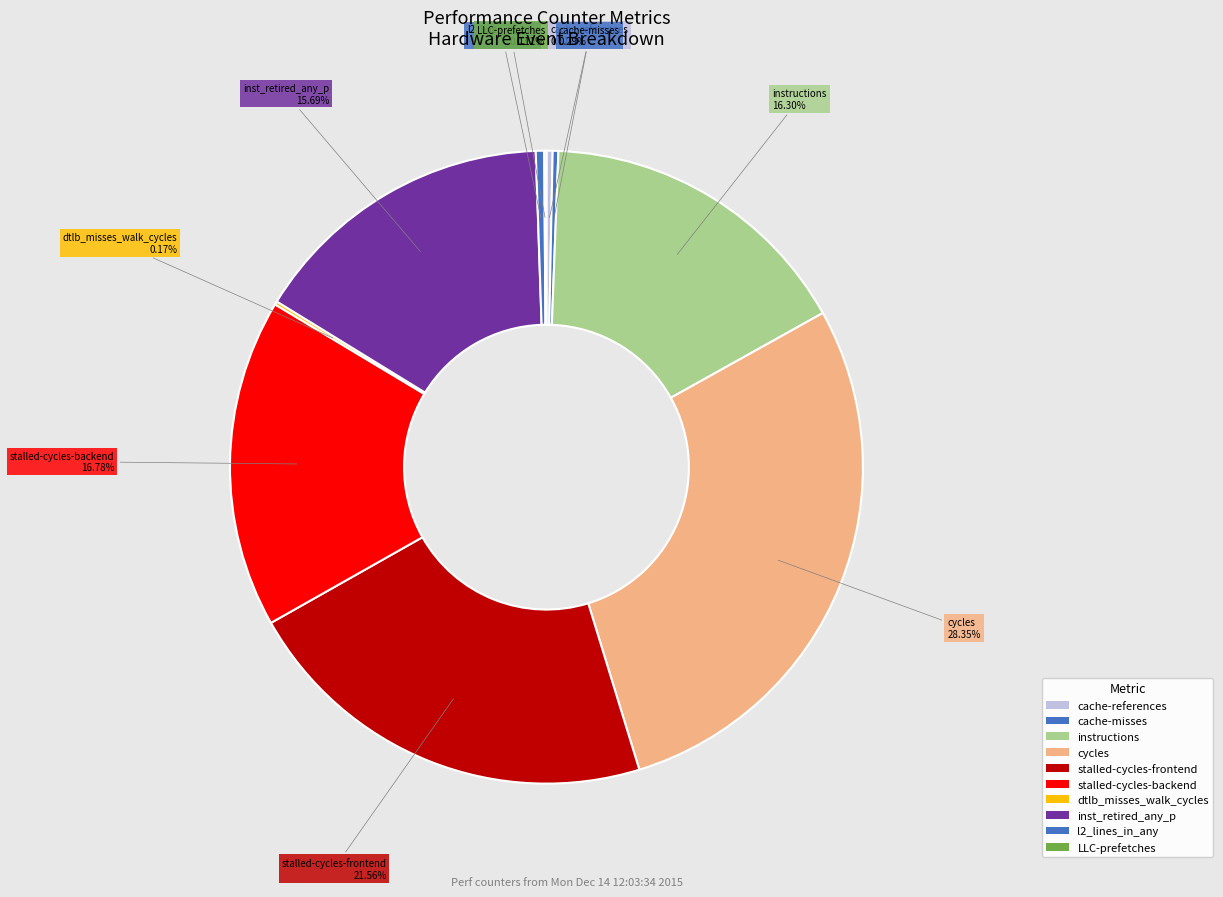

Is there any slice that represents more than half of the pie?

No